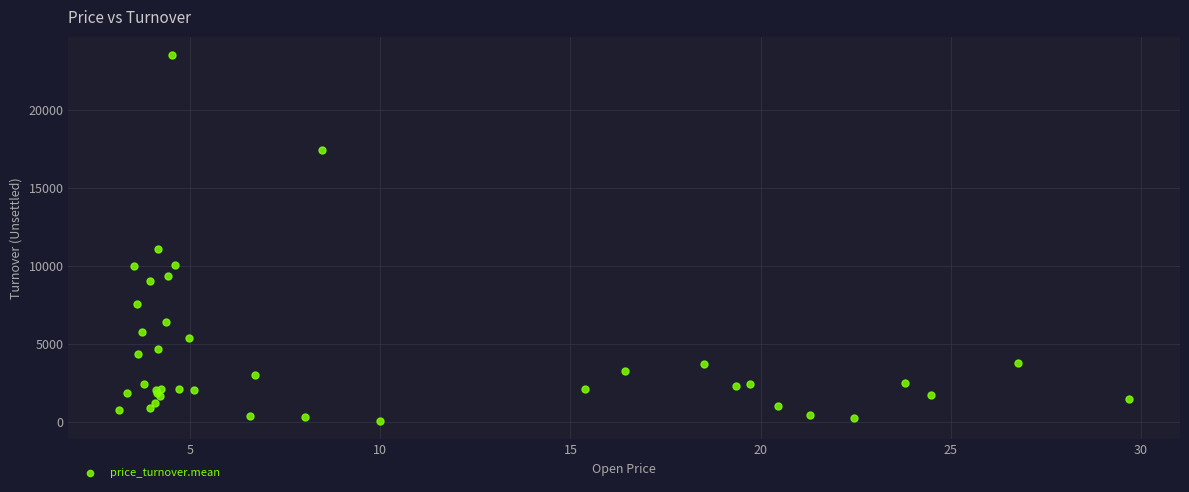

What Y value in the scatter plot is closest to 11799?

11088.1